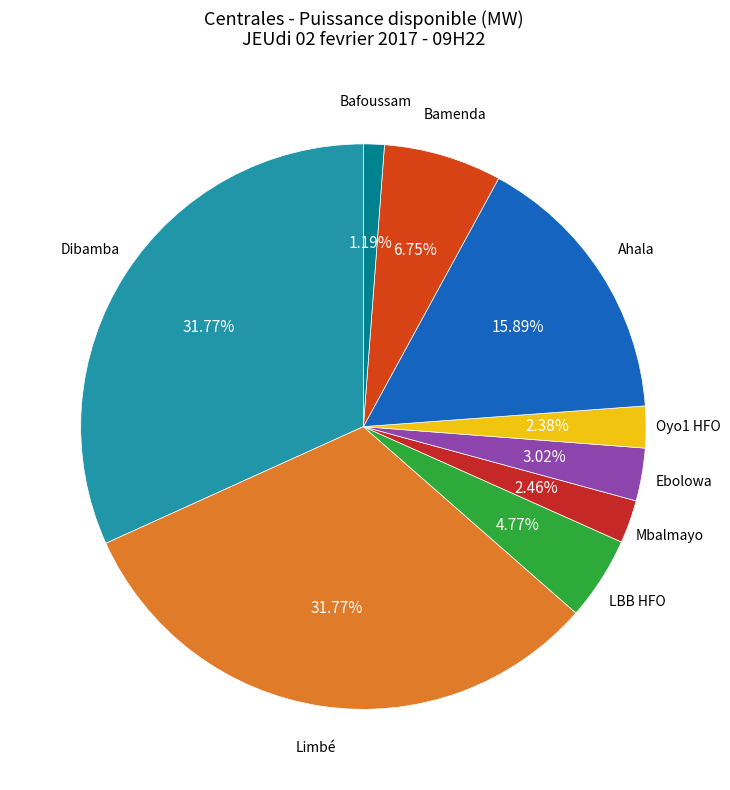

How many segments does this pie chart have?

9